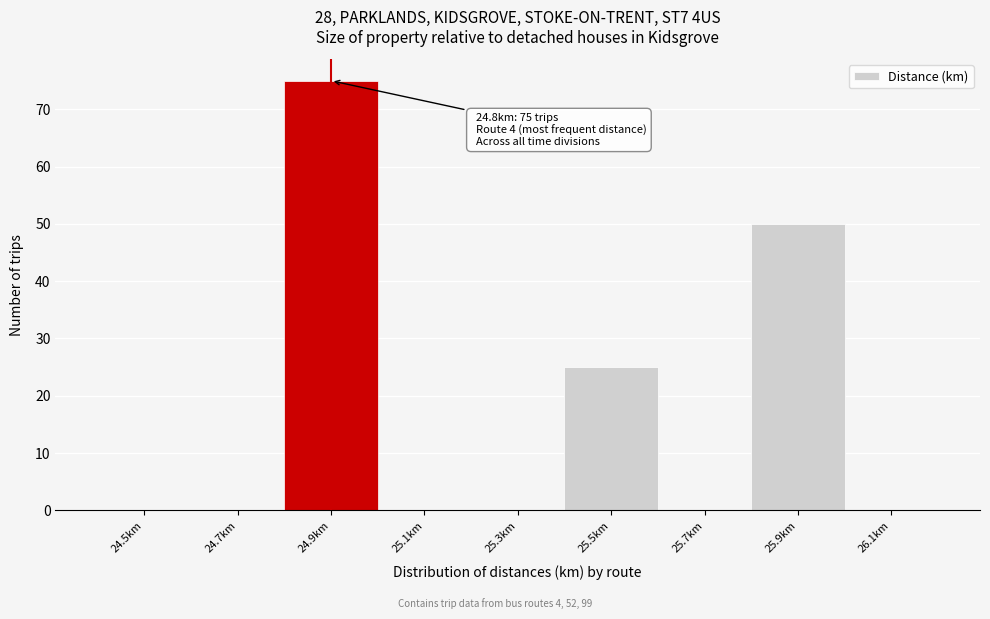

Which range on the x-axis has the tallest bar?

24.8 to 25.0